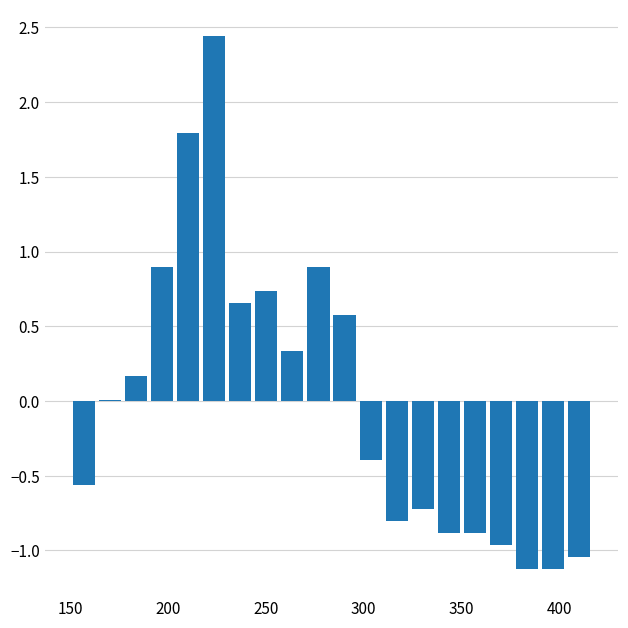

Around what value on the x-axis is the tallest bar? Give the approximate position of its centre, as read against the axis.

225